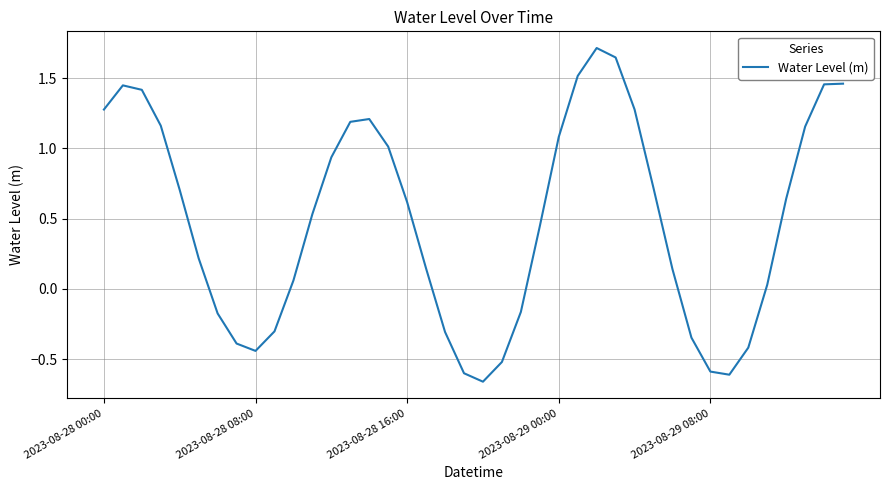

What is the difference between the maximum and minimum values?

2.4